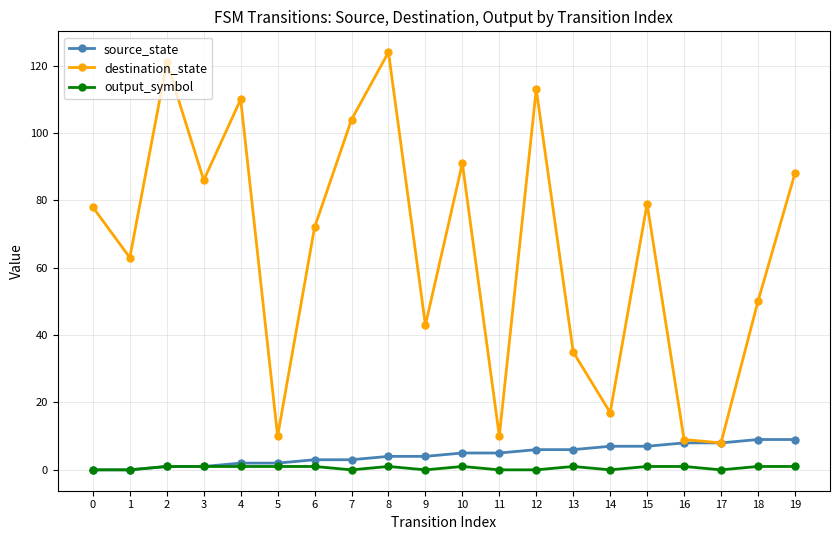

True or false: destination_state has more than 0 points higher than both neighbors.

True